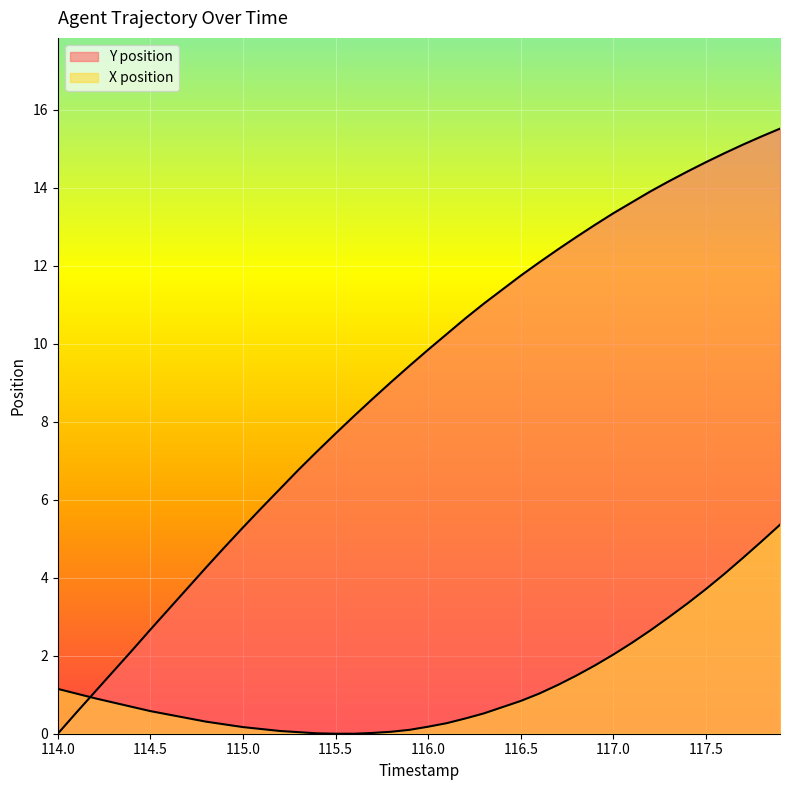

What position from the left is 115.1?

12